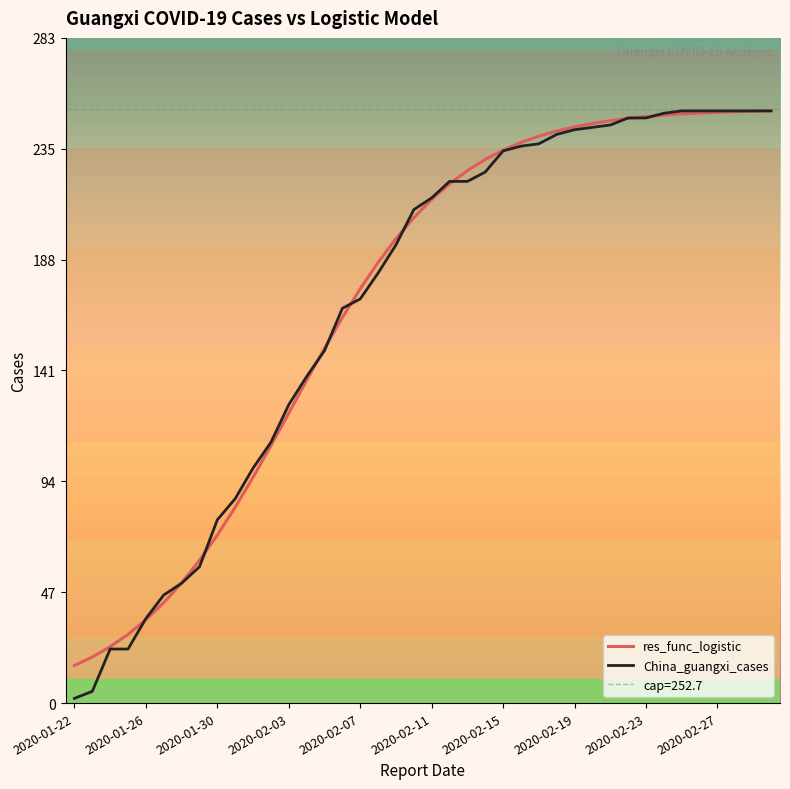

What is the spread (max minus min) of values at 14?

1.0